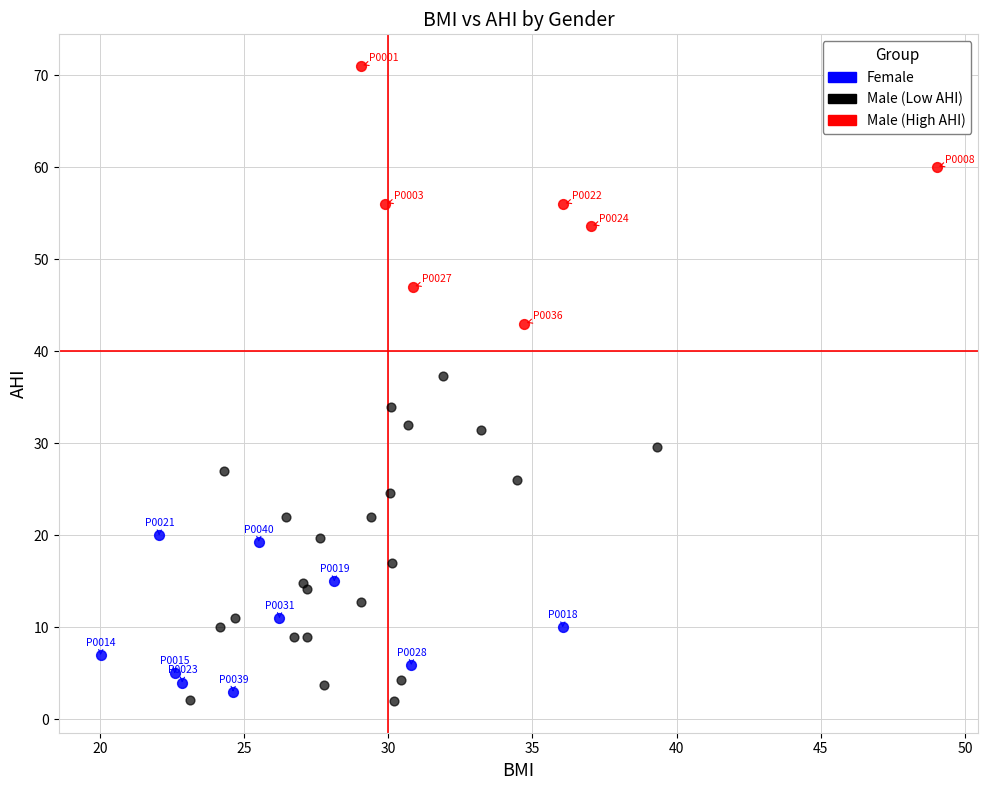

What are all the series names shown in the legend?

Female, Male (Low AHI), Male (High AHI)